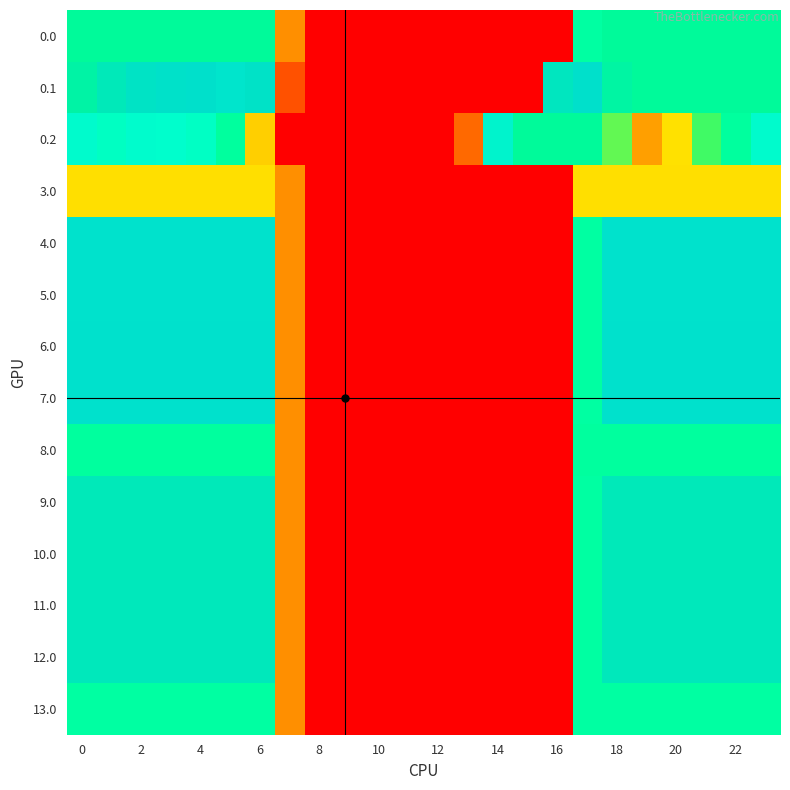

Which series has the largest total across all categories?

0.1